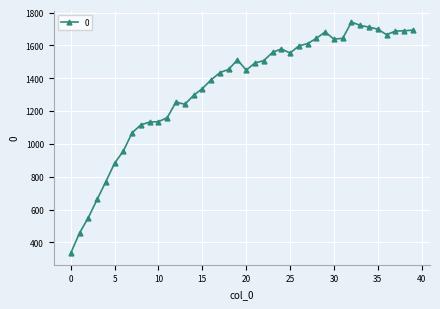

True or false: there are more than 1 points higher than both neighbors.

True